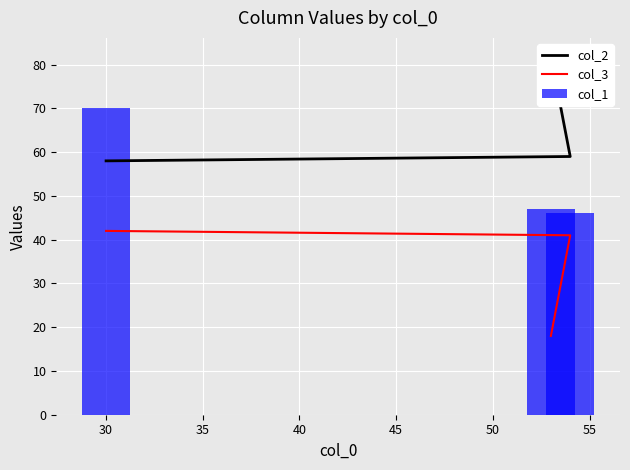

Which series has the largest range (max minus min)?

col_2